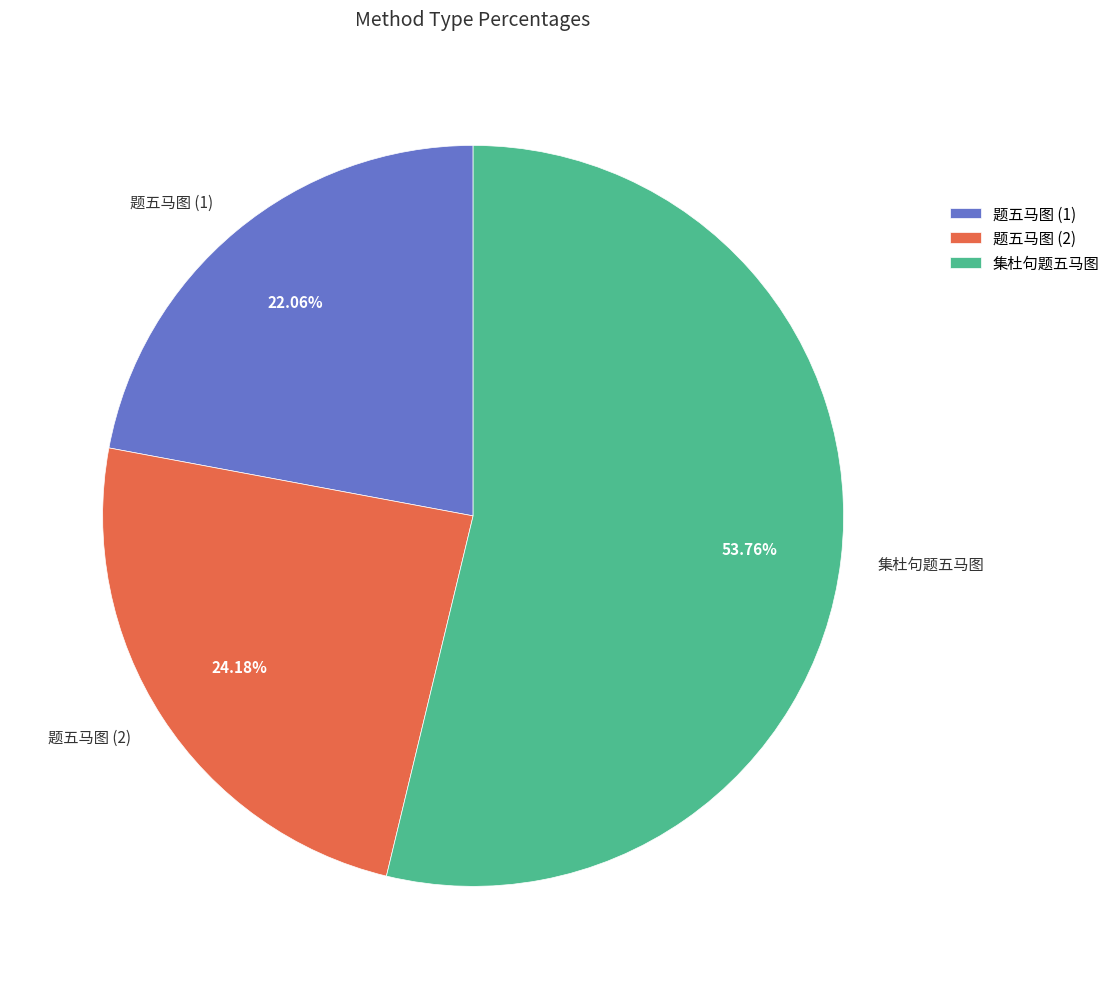

Rank the categories by value from lowest to highest.

题五马图 (1), 题五马图 (2), 集杜句题五马图